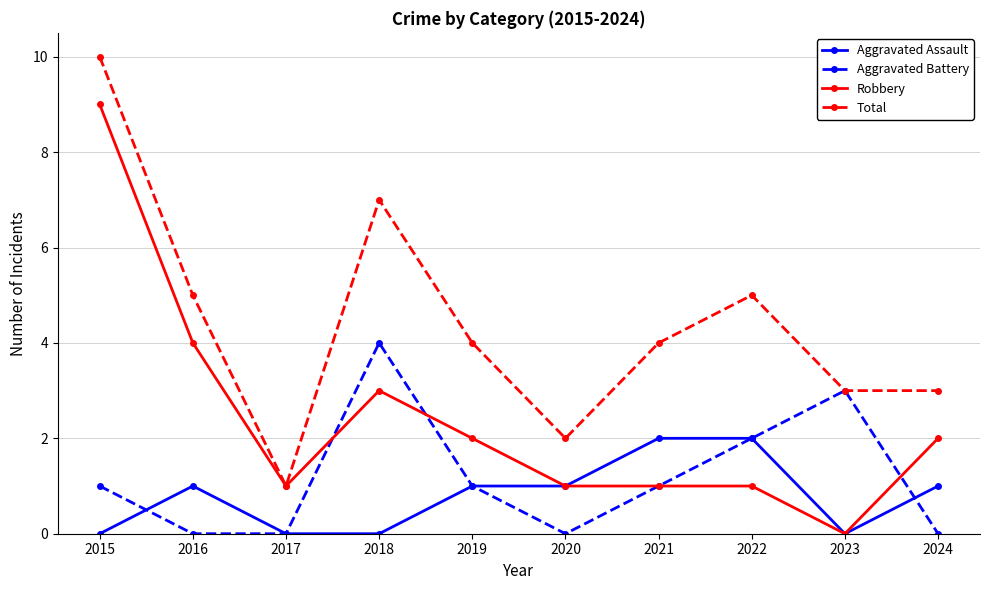

True or false: Aggravated Battery has a value of 2 at 2022.

True